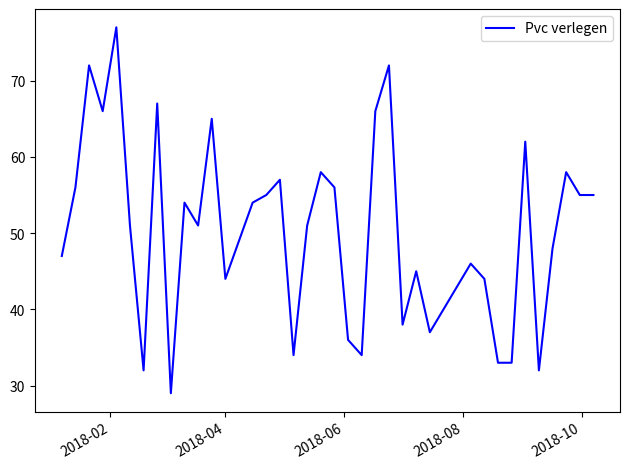

Reading right to left, what are all the values shown in this chart?

55	55	58	48	32	62	33	33	44	46	43	40	37	45	38	72	66	34	36	56	58	51	34	57	55	54	49	44	65	51	54	29	67	32	51	77	66	72	56	47